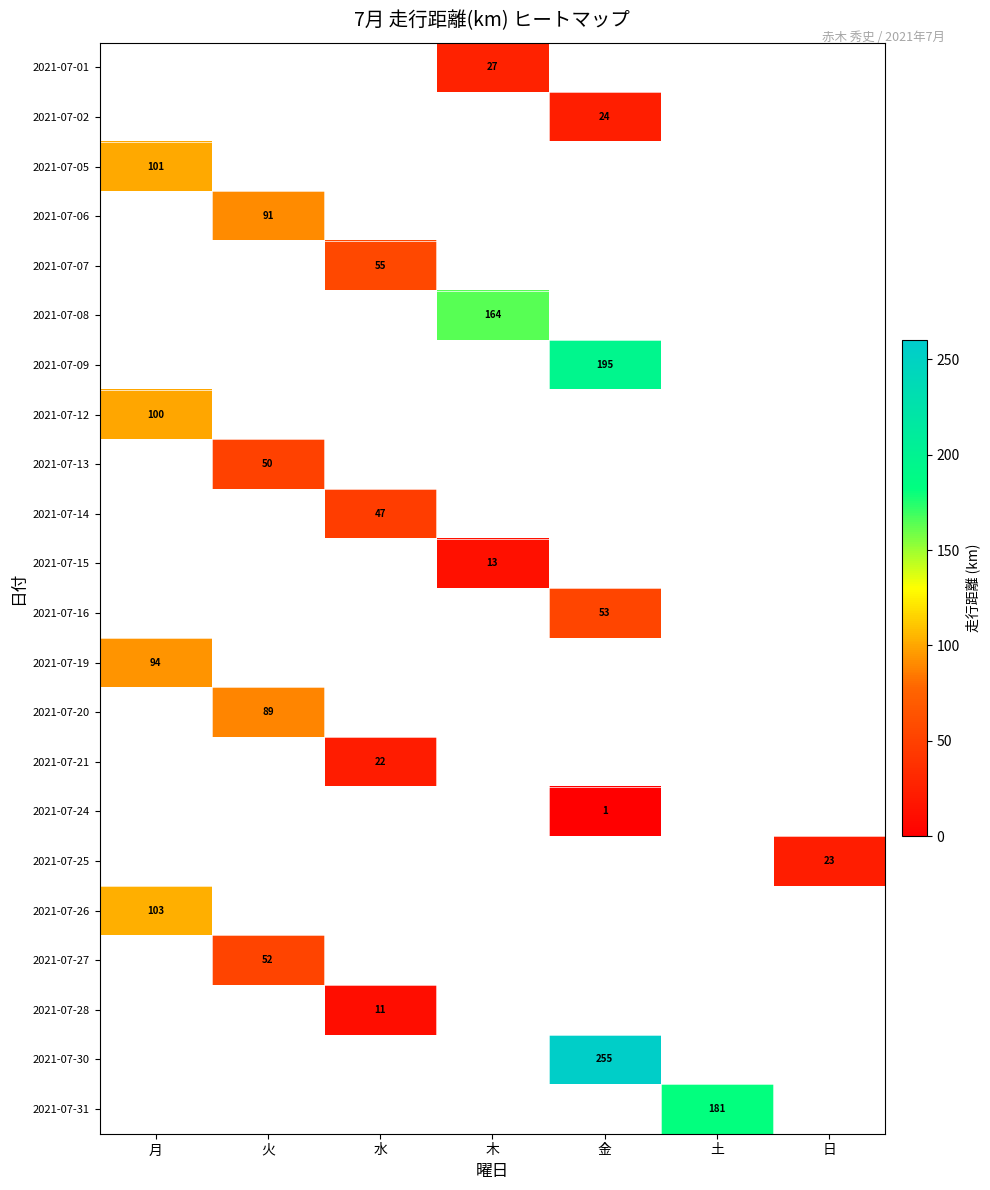

How many data points does each series have?

7